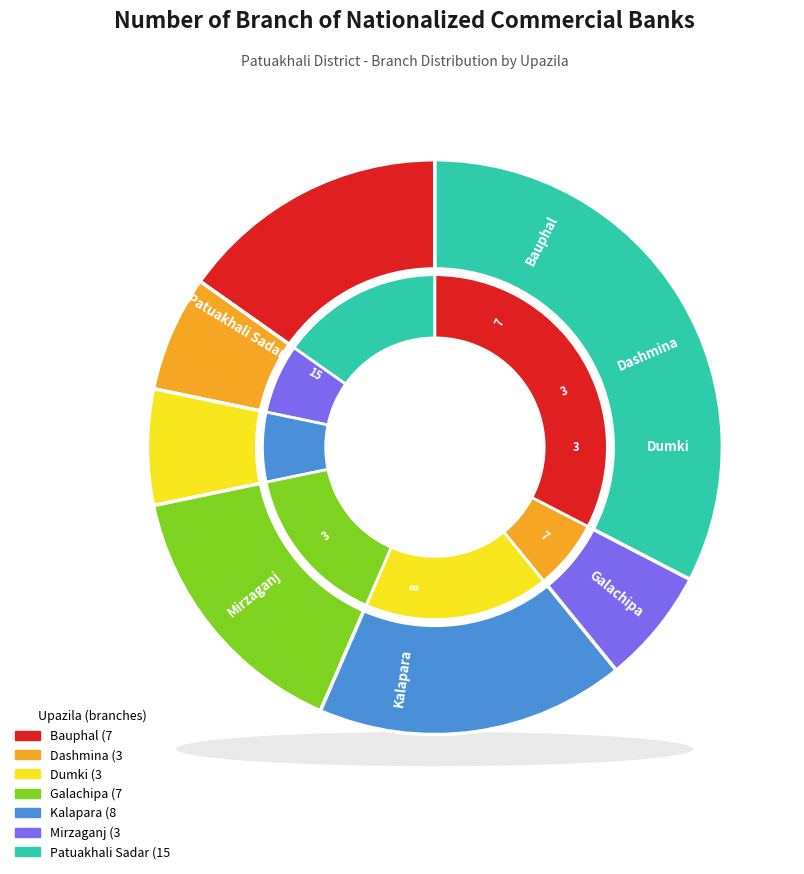

To the nearest percent, what is the average slice percentage?

14%